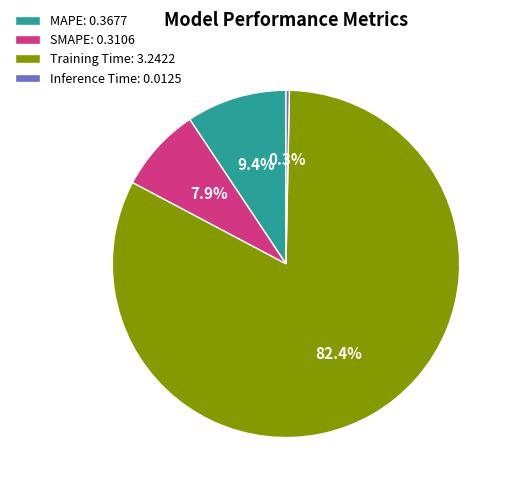

Do Training Time and MAPE together represent more than half of the pie?

Yes